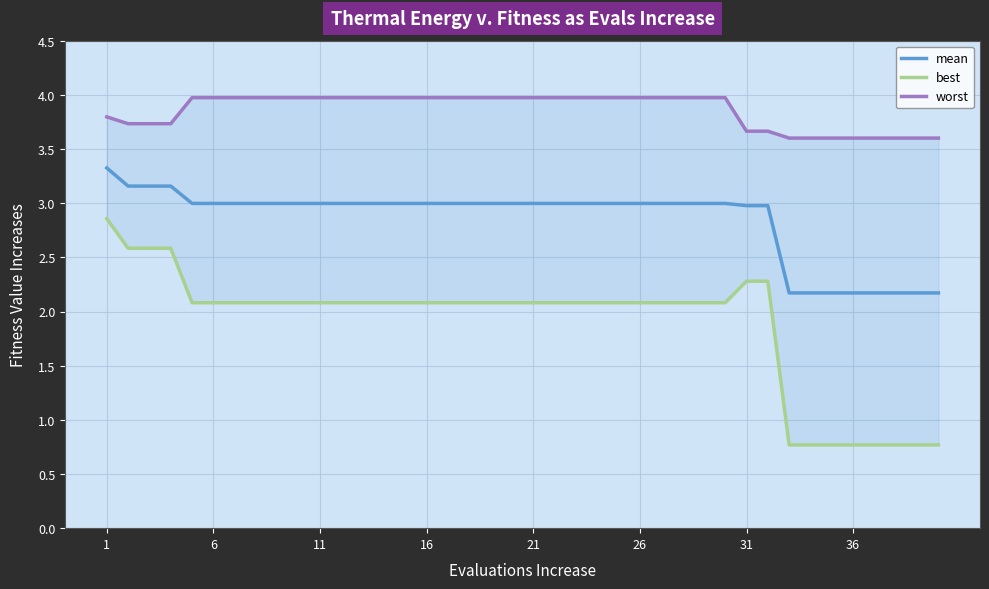

The value of mean at 21 is 1.9. True or false?

False